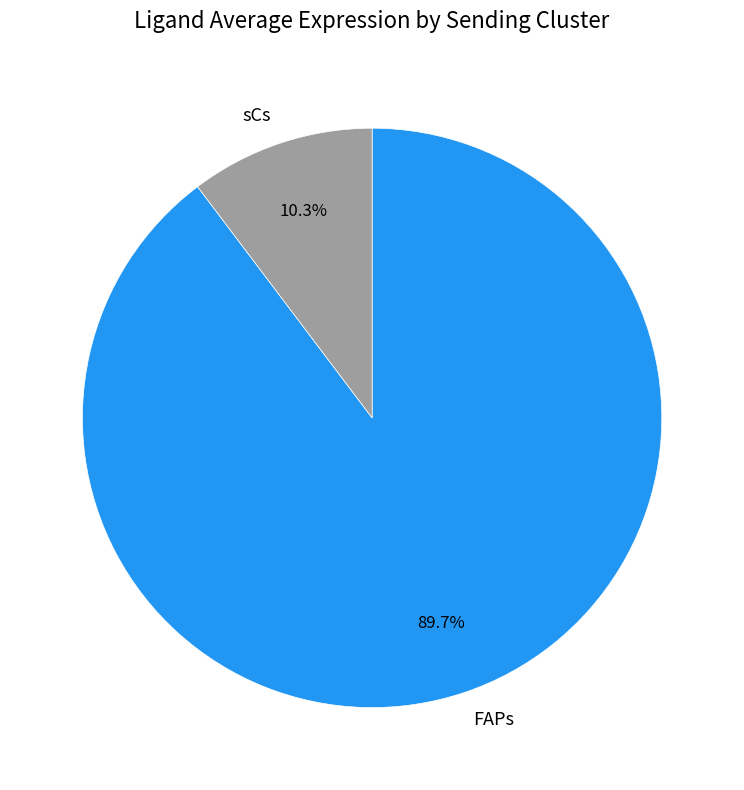

Rank the categories by value from highest to lowest.

FAPs, sCs